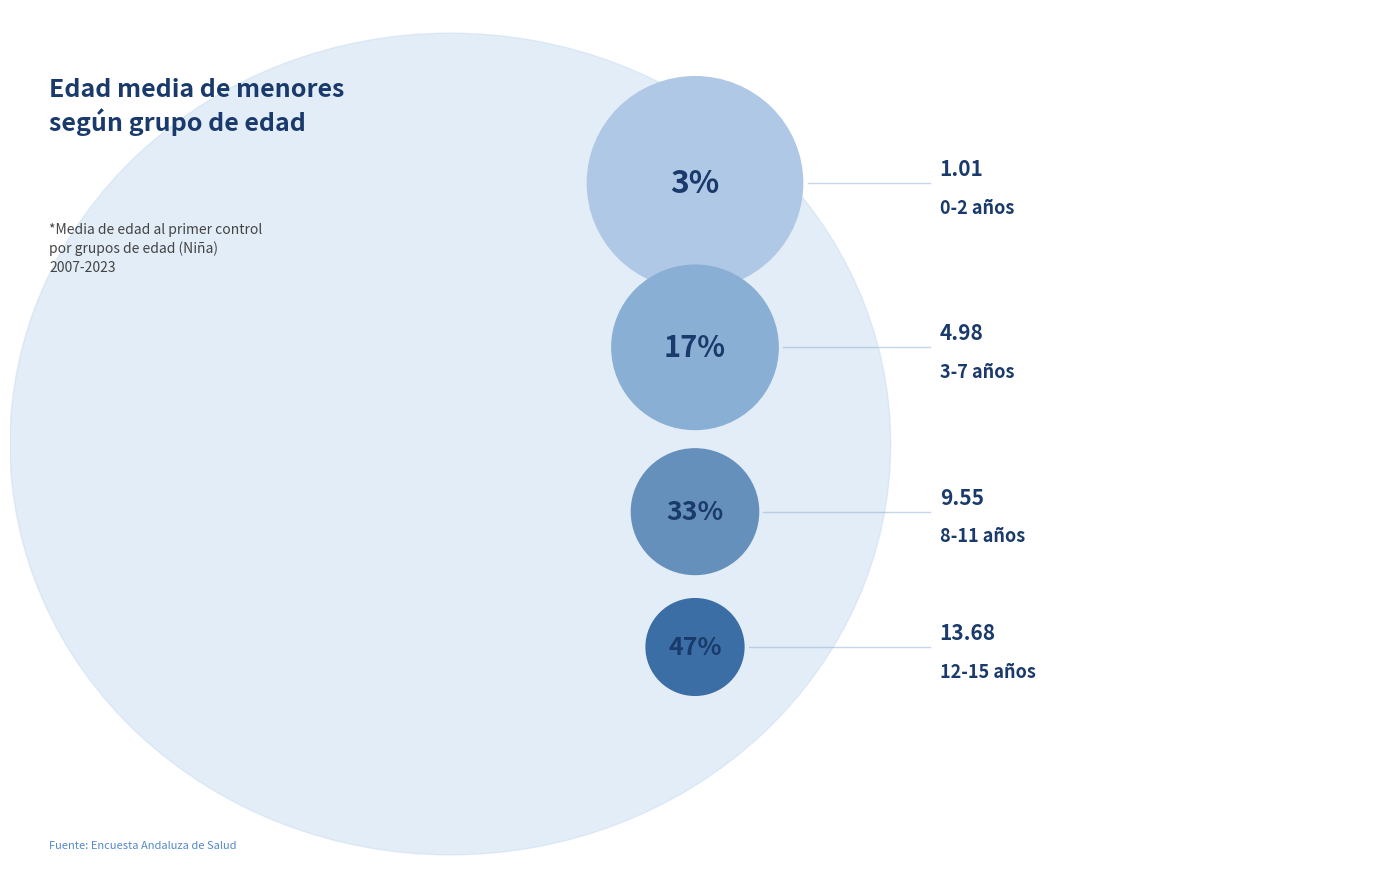

What is the change in value from 3-7 to 12-15?

+8.7